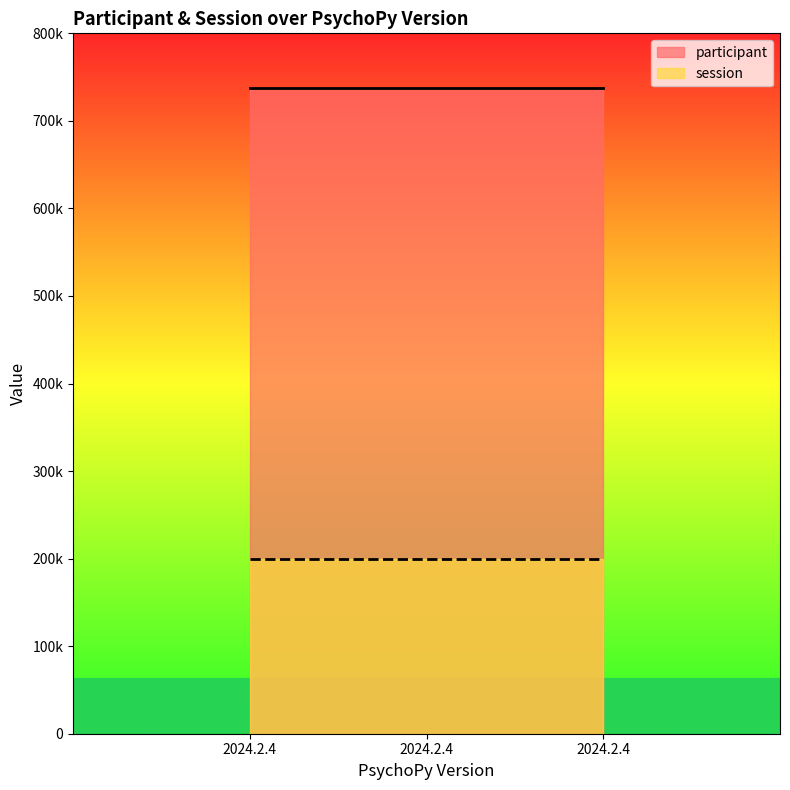

At which category is the sum across all series the highest?

2024.2.4